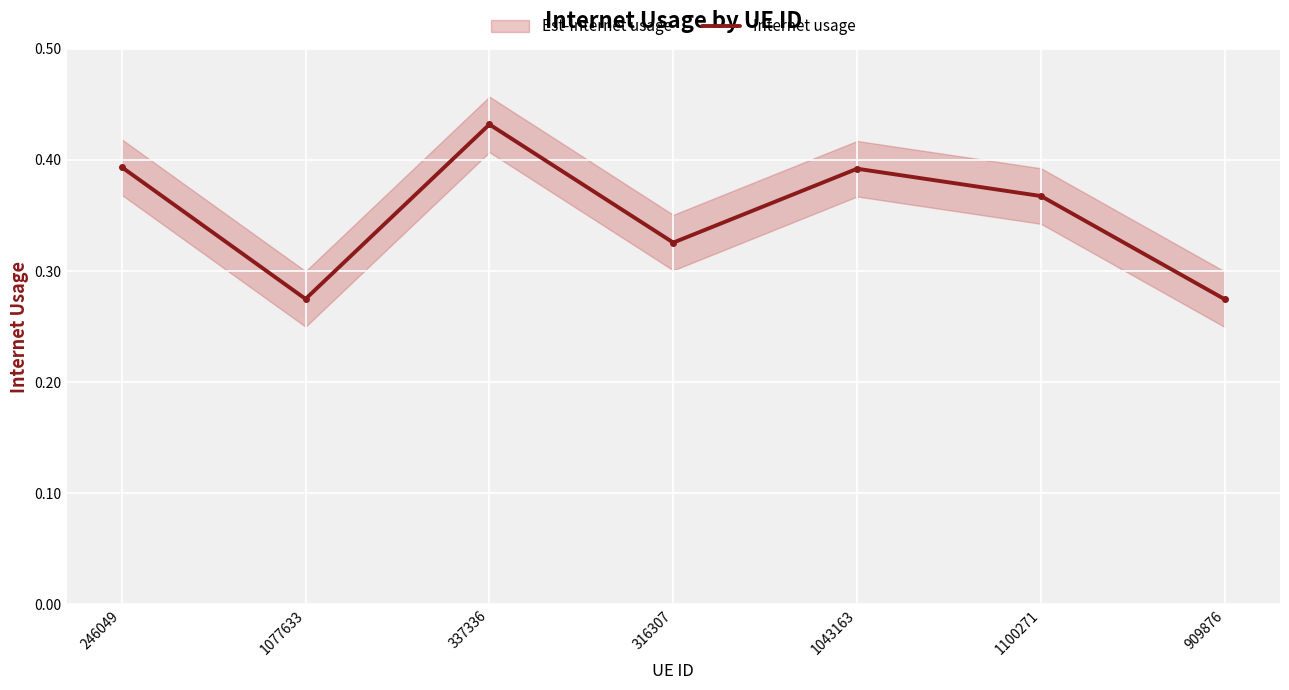

True or false: the data has more than 2 interior local peaks.

False